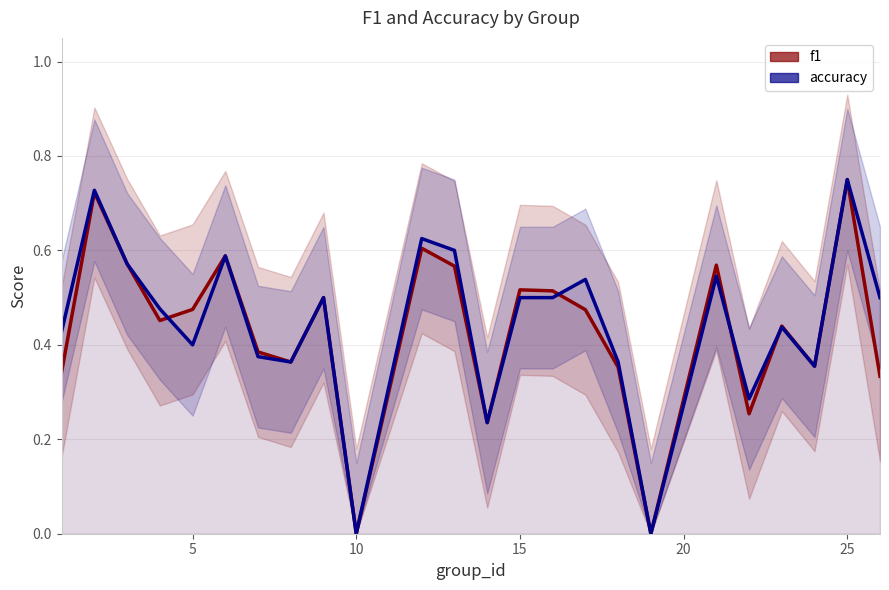

How many positive values does the accuracy series have?

22